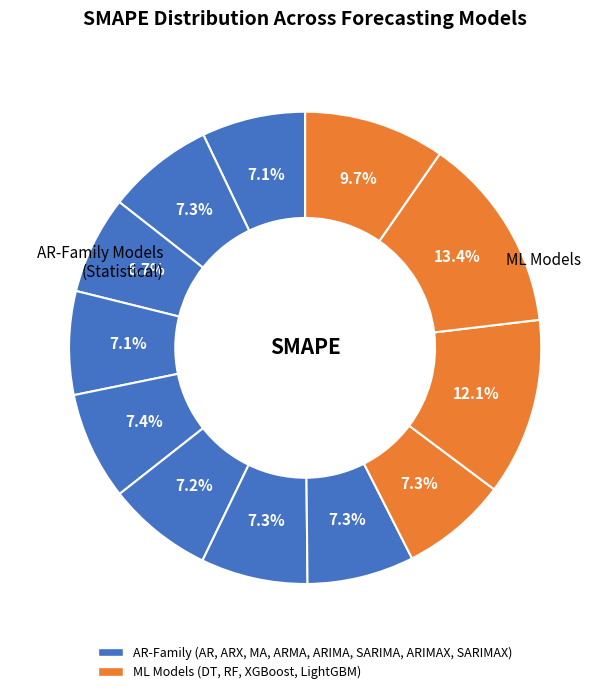

Is there a majority slice in this chart?

No